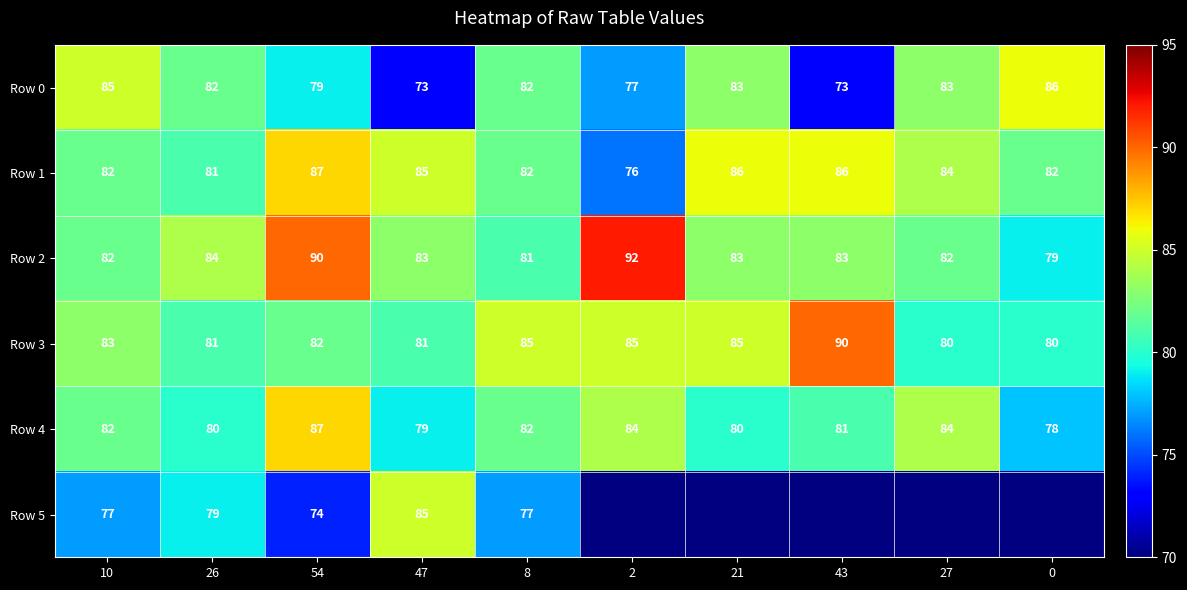

The Row 1 series shows 82 at 8. True or false?

True